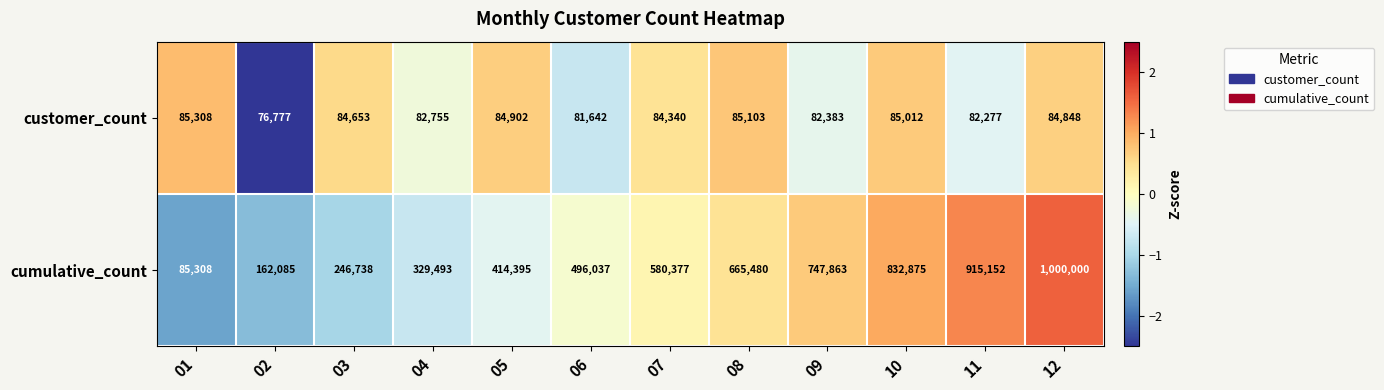

What is the average value of the cumulative_count series?

539650